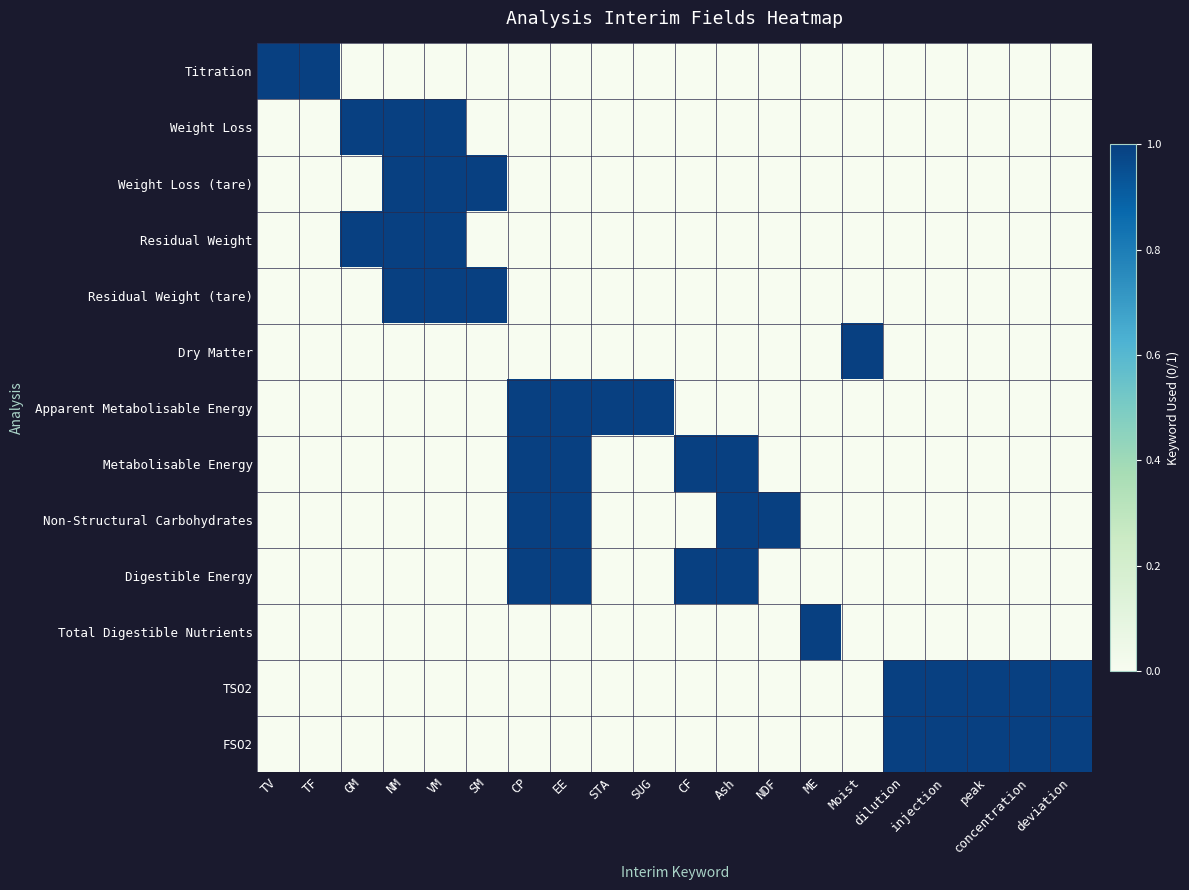

Reading left to right, what are all the values shown in this chart?

Titration: TV=1	TF=1	GM=0	NM=0	VM=0	SM=0	CP=0	EE=0	STA=0	SUG=0	CF=0	Ash=0	NDF=0	ME=0	Moist=0	dilution=0	injection=0	peak=0	concentration=0	deviation=0
Weight Loss: TV=0	TF=0	GM=1	NM=1	VM=1	SM=0	CP=0	EE=0	STA=0	SUG=0	CF=0	Ash=0	NDF=0	ME=0	Moist=0	dilution=0	injection=0	peak=0	concentration=0	deviation=0
Weight Loss (tare): TV=0	TF=0	GM=0	NM=1	VM=1	SM=1	CP=0	EE=0	STA=0	SUG=0	CF=0	Ash=0	NDF=0	ME=0	Moist=0	dilution=0	injection=0	peak=0	concentration=0	deviation=0
Residual Weight: TV=0	TF=0	GM=1	NM=1	VM=1	SM=0	CP=0	EE=0	STA=0	SUG=0	CF=0	Ash=0	NDF=0	ME=0	Moist=0	dilution=0	injection=0	peak=0	concentration=0	deviation=0
Residual Weight (tare): TV=0	TF=0	GM=0	NM=1	VM=1	SM=1	CP=0	EE=0	STA=0	SUG=0	CF=0	Ash=0	NDF=0	ME=0	Moist=0	dilution=0	injection=0	peak=0	concentration=0	deviation=0
Dry Matter: TV=0	TF=0	GM=0	NM=0	VM=0	SM=0	CP=0	EE=0	STA=0	SUG=0	CF=0	Ash=0	NDF=0	ME=0	Moist=1	dilution=0	injection=0	peak=0	concentration=0	deviation=0
Apparent Metabolisable Energy: TV=0	TF=0	GM=0	NM=0	VM=0	SM=0	CP=1	EE=1	STA=1	SUG=1	CF=0	Ash=0	NDF=0	ME=0	Moist=0	dilution=0	injection=0	peak=0	concentration=0	deviation=0
Metabolisable Energy: TV=0	TF=0	GM=0	NM=0	VM=0	SM=0	CP=1	EE=1	STA=0	SUG=0	CF=1	Ash=1	NDF=0	ME=0	Moist=0	dilution=0	injection=0	peak=0	concentration=0	deviation=0
Non-Structural Carbohydrates: TV=0	TF=0	GM=0	NM=0	VM=0	SM=0	CP=1	EE=1	STA=0	SUG=0	CF=0	Ash=1	NDF=1	ME=0	Moist=0	dilution=0	injection=0	peak=0	concentration=0	deviation=0
Digestible Energy: TV=0	TF=0	GM=0	NM=0	VM=0	SM=0	CP=1	EE=1	STA=0	SUG=0	CF=1	Ash=1	NDF=0	ME=0	Moist=0	dilution=0	injection=0	peak=0	concentration=0	deviation=0
Total Digestible Nutrients: TV=0	TF=0	GM=0	NM=0	VM=0	SM=0	CP=0	EE=0	STA=0	SUG=0	CF=0	Ash=0	NDF=0	ME=1	Moist=0	dilution=0	injection=0	peak=0	concentration=0	deviation=0
TSO2: TV=0	TF=0	GM=0	NM=0	VM=0	SM=0	CP=0	EE=0	STA=0	SUG=0	CF=0	Ash=0	NDF=0	ME=0	Moist=0	dilution=1	injection=1	peak=1	concentration=1	deviation=1
FSO2: TV=0	TF=0	GM=0	NM=0	VM=0	SM=0	CP=0	EE=0	STA=0	SUG=0	CF=0	Ash=0	NDF=0	ME=0	Moist=0	dilution=1	injection=1	peak=1	concentration=1	deviation=1